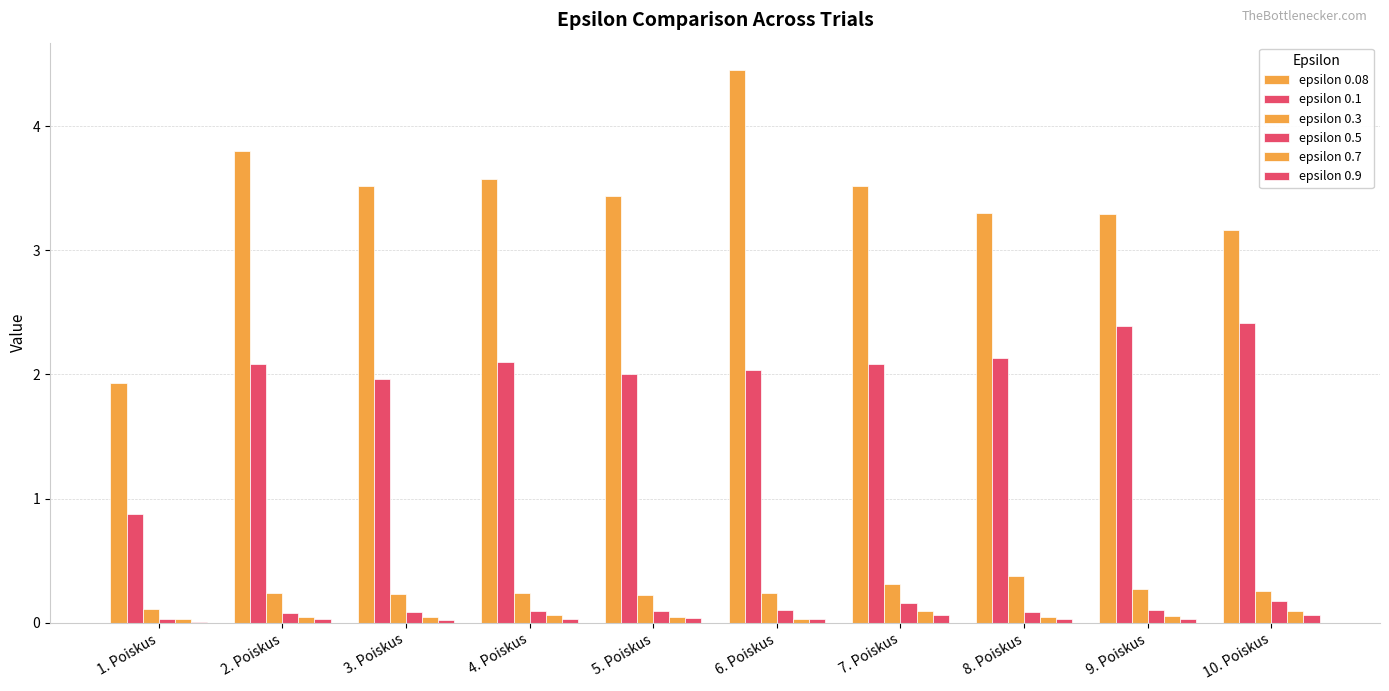

What is the total value across all series at 7. Poiskus?

6.2